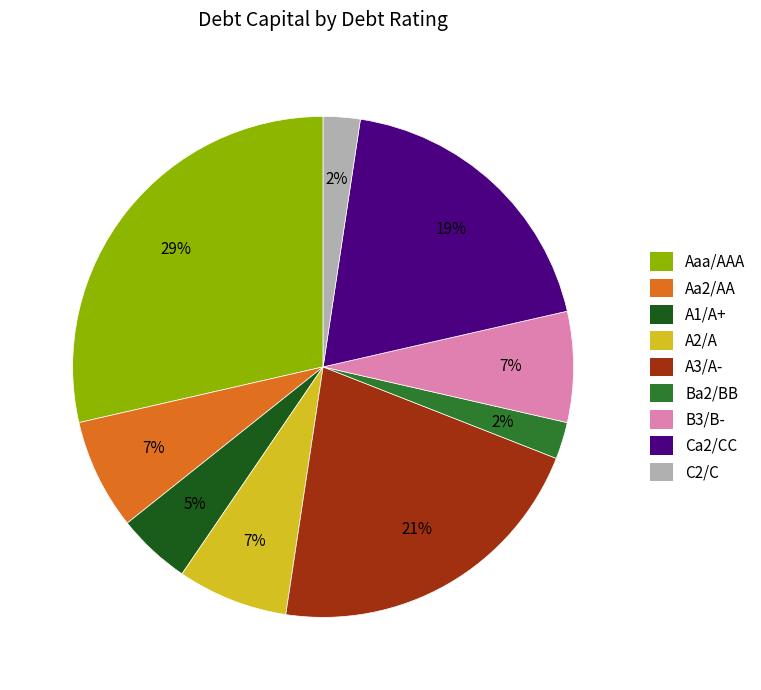

Which slice is the largest?

Aaa/AAA